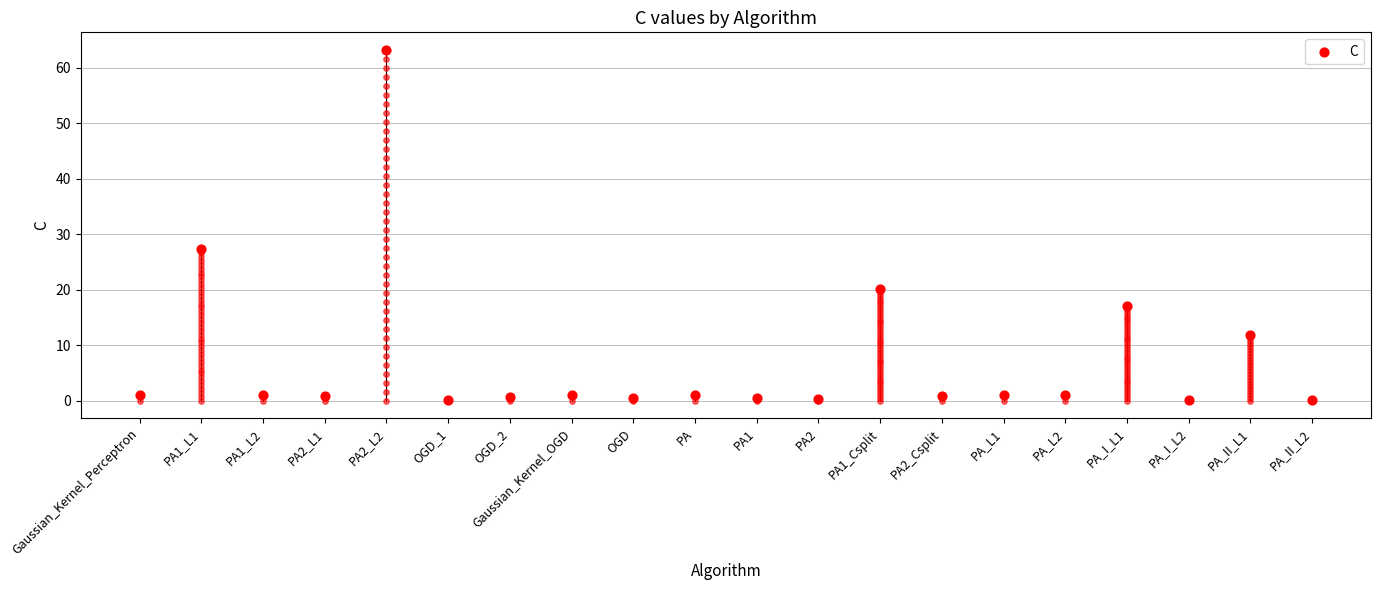

What is the change in value from PA2_Csplit to PA_L1?

+0.1